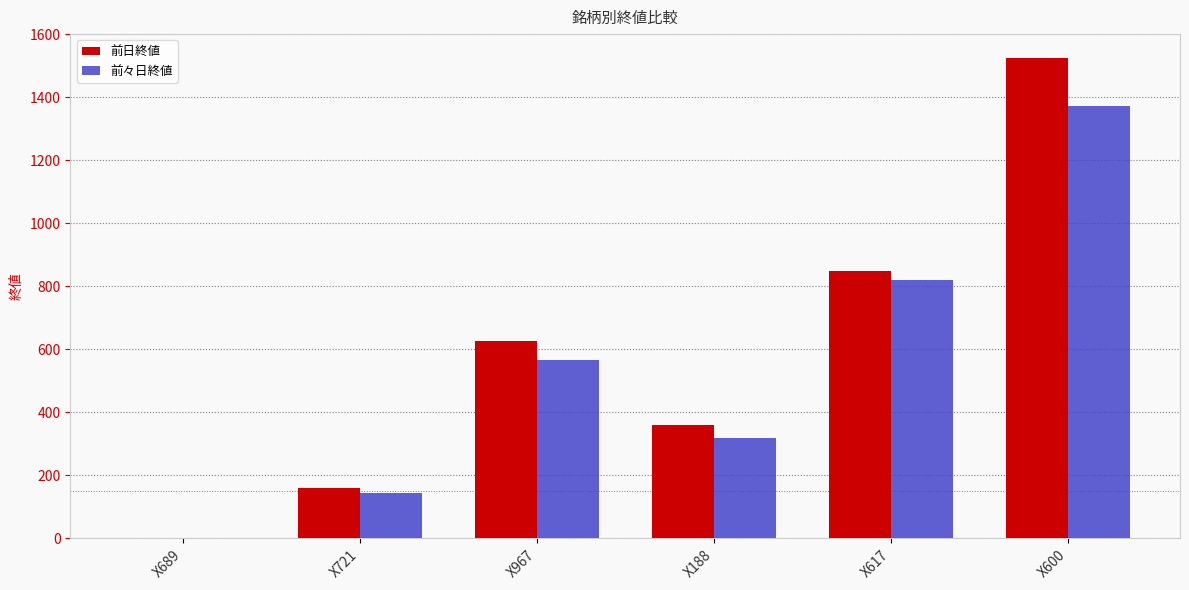

Reading left to right, list all the values displayed in this chart.

前日終値: 2	159	626	361	849	1524
前々日終値: 2	145	566	317	819	1373